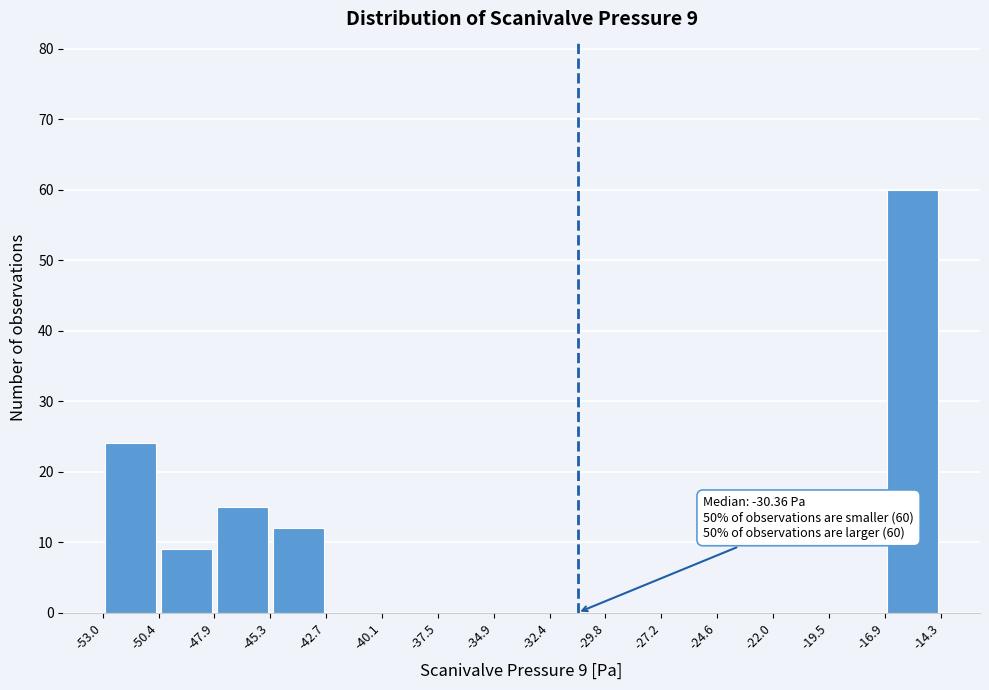

Over which range of the x-axis is the bar tallest?

-16.9 to -14.3